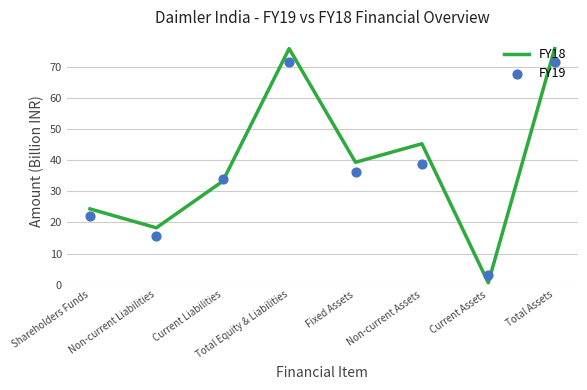

At how many categories does at least one series exceed 55?

2